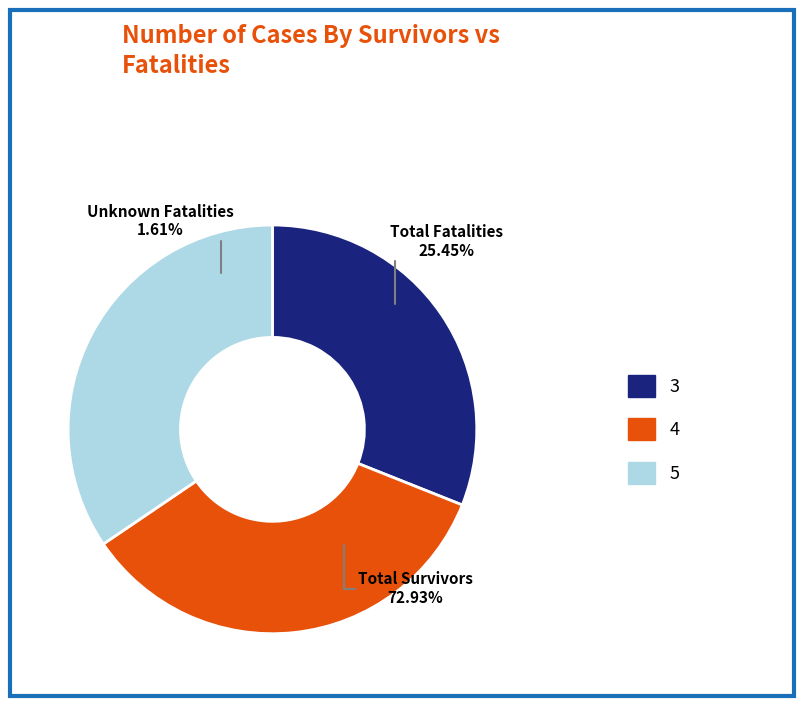

To the nearest percent, what is the difference between the 4 and 3 slice percentages?

3%